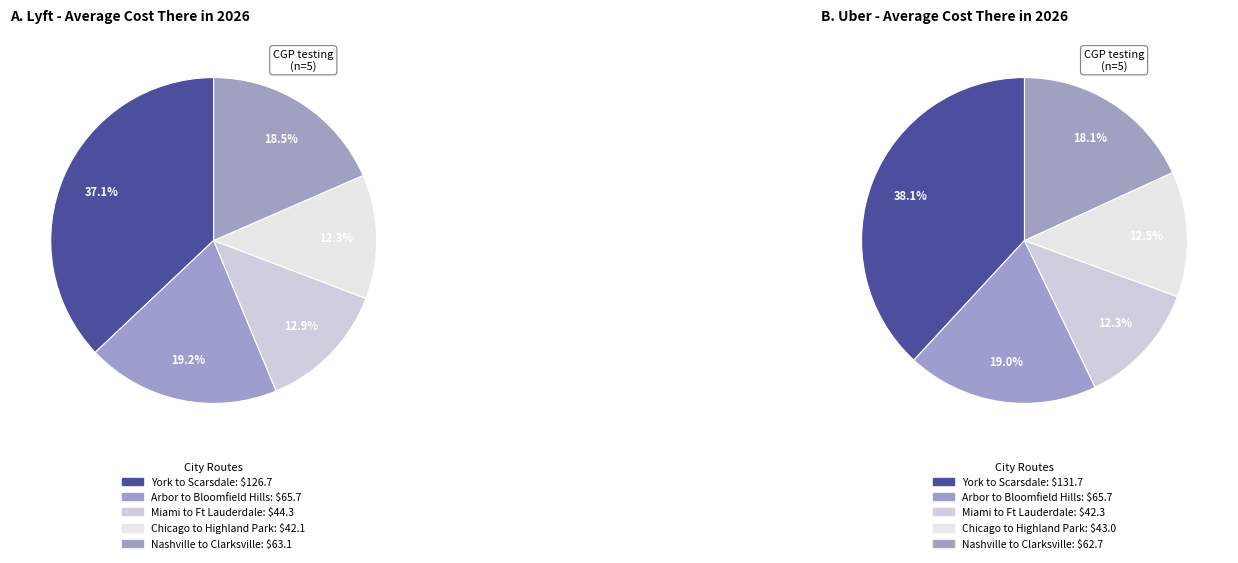

What percentage is NOT represented by New York to Scarsdale?

62.9%